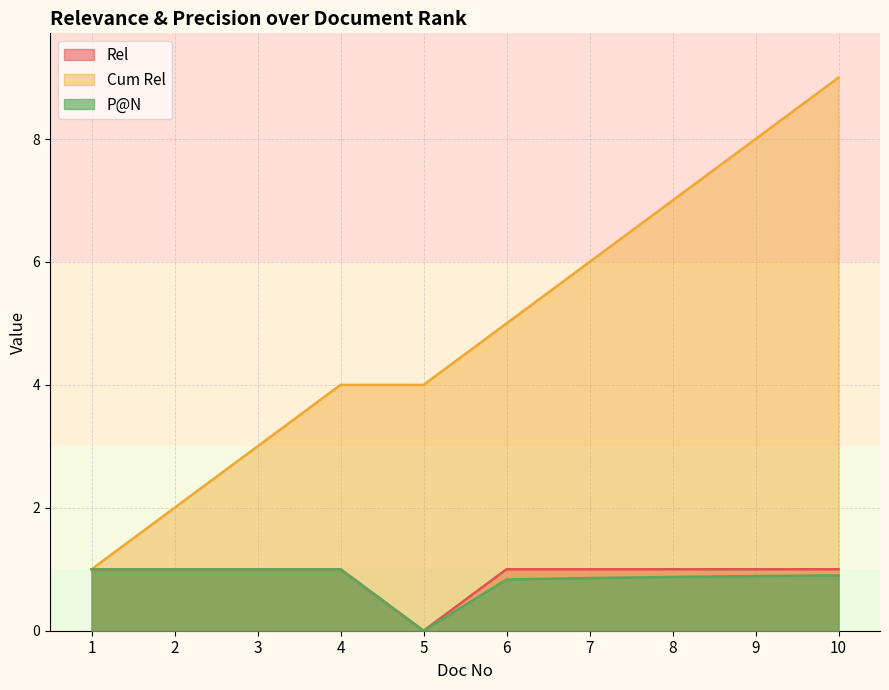

The Cum Rel series shows 4.8 at 10. True or false?

False